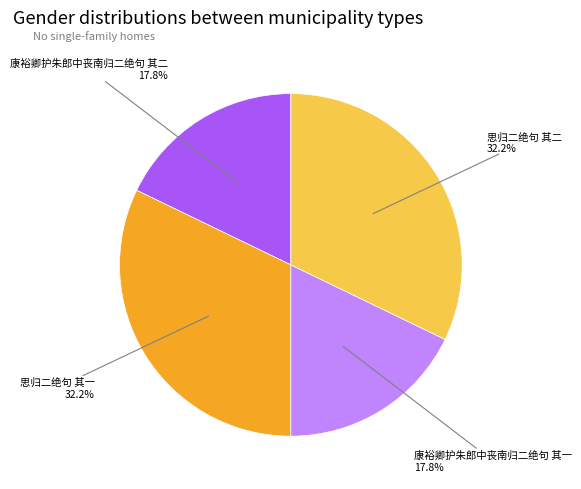

Does any single category account for the majority?

No